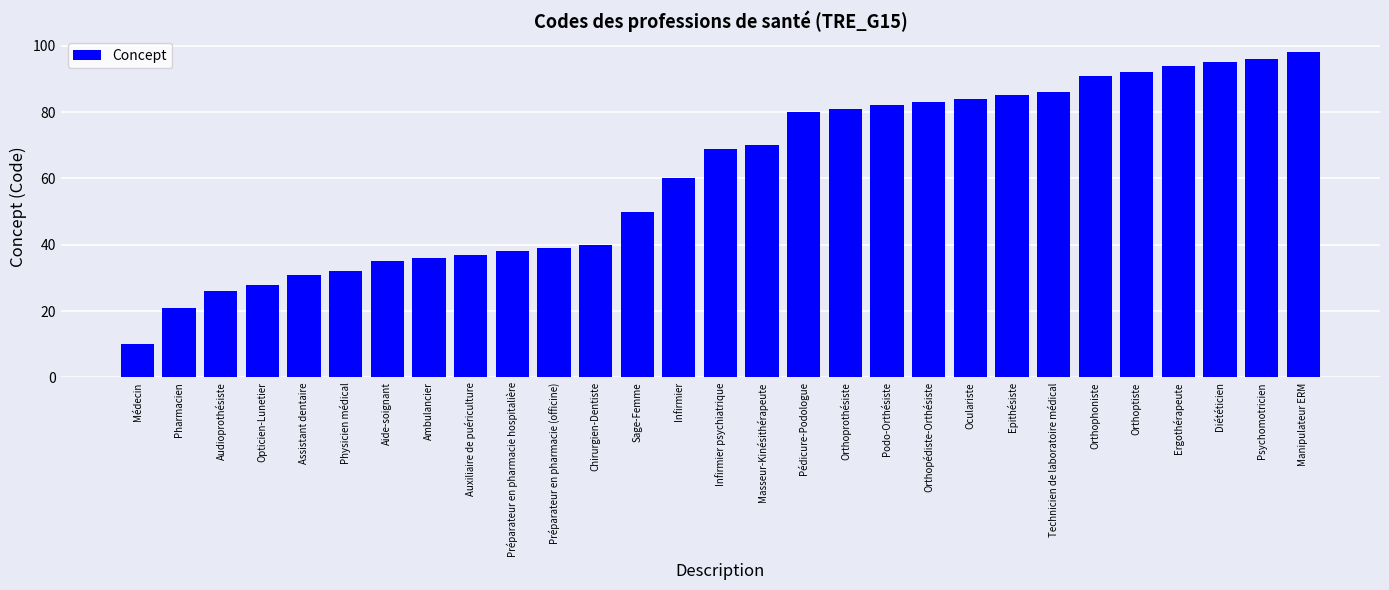

True or false: the data shows 25 at Diététicien.

False